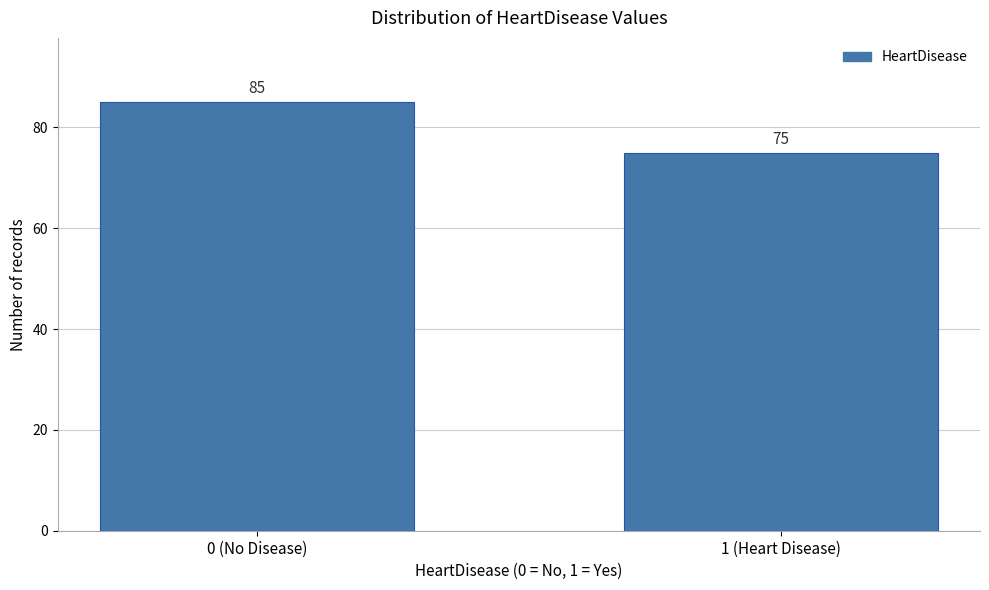

Reading left to right, what are all the values shown in this chart?

85	75